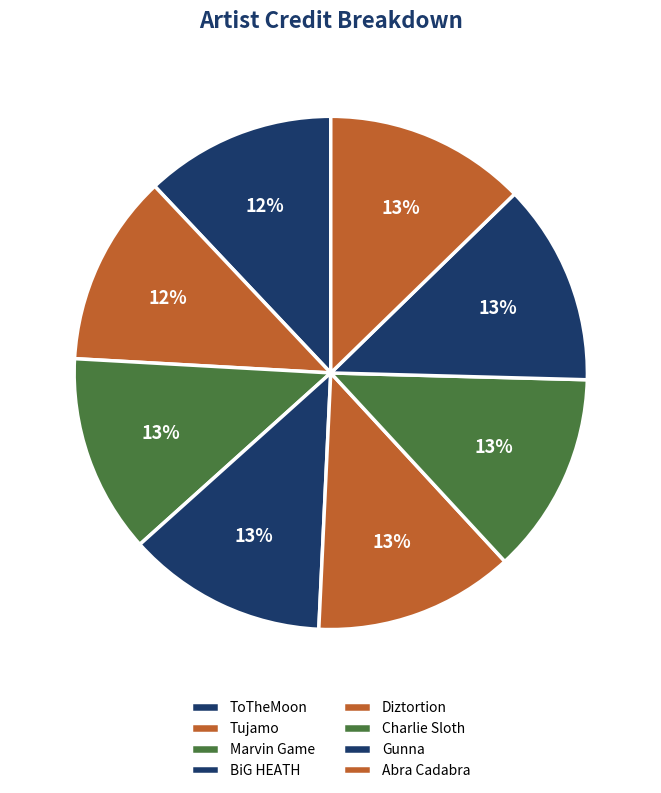

Rank the categories by value from highest to lowest.

Charlie Sloth, Gunna, Abra Cadabra, BiG HEATH, Diztortion, Marvin Game, Tujamo, ToTheMoon